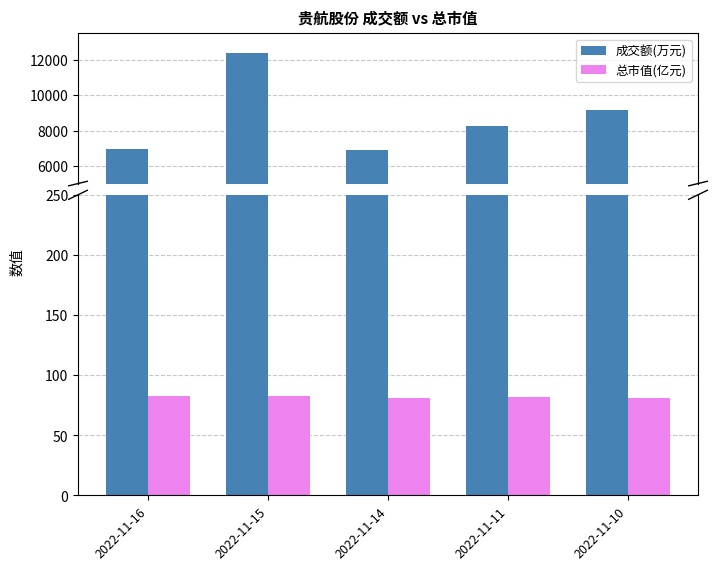

How many distinct data groups are displayed?

2